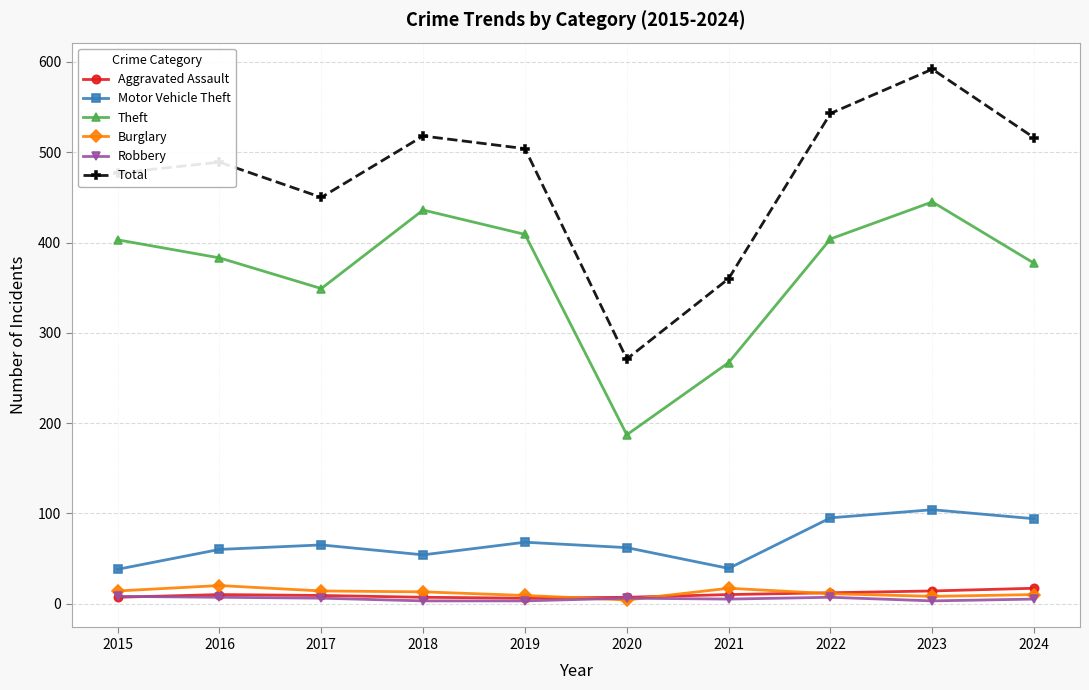

Where is the first local minimum for Theft?

2017